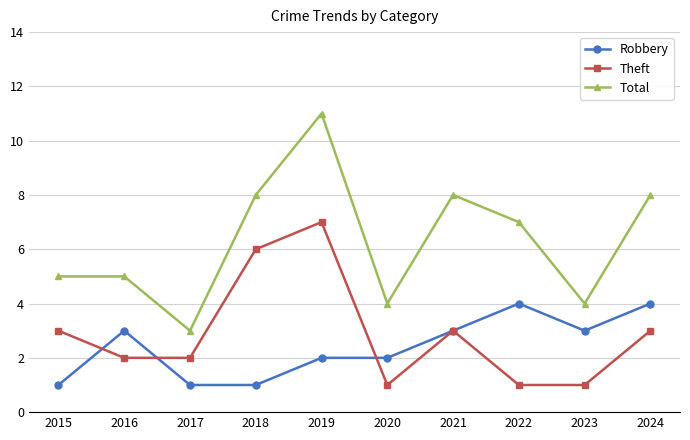

At which category does Theft reach its first local peak?

2019